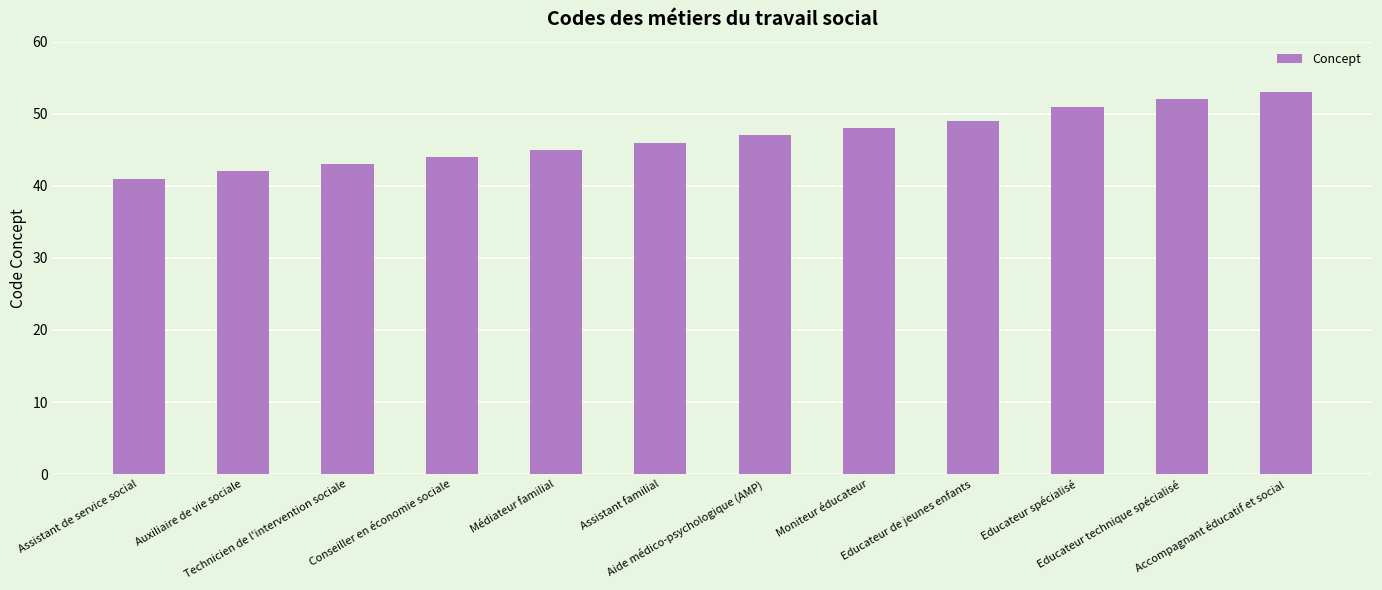

At which category does the chart reach its minimum across all series?

Assistant de service social